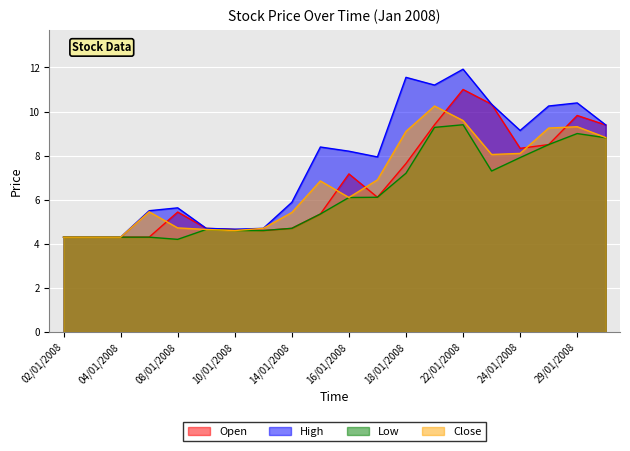

What is the label of the 3rd point from the left?

04/01/2008